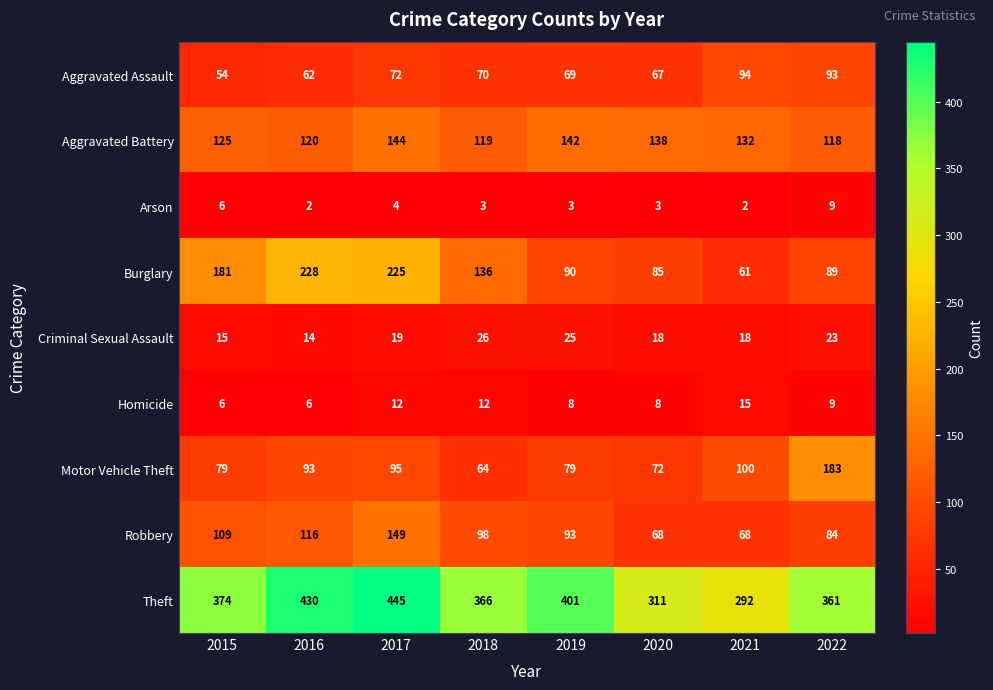

Which series has the largest total across all categories?

Theft